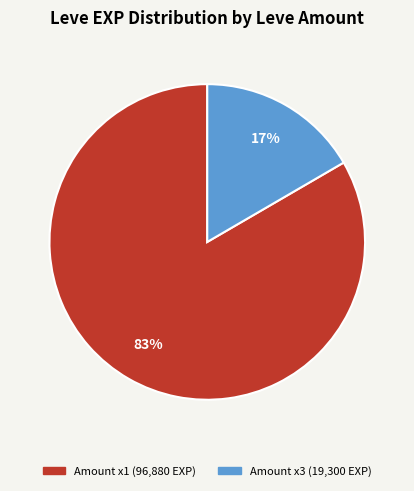

Is there a majority slice in this chart?

Yes